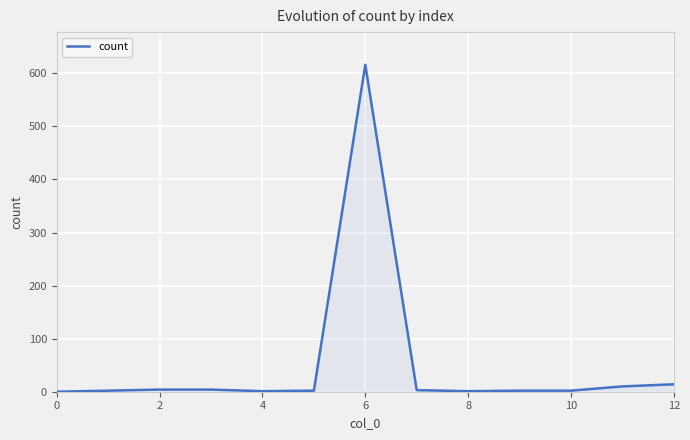

What is the greatest value displayed?

616